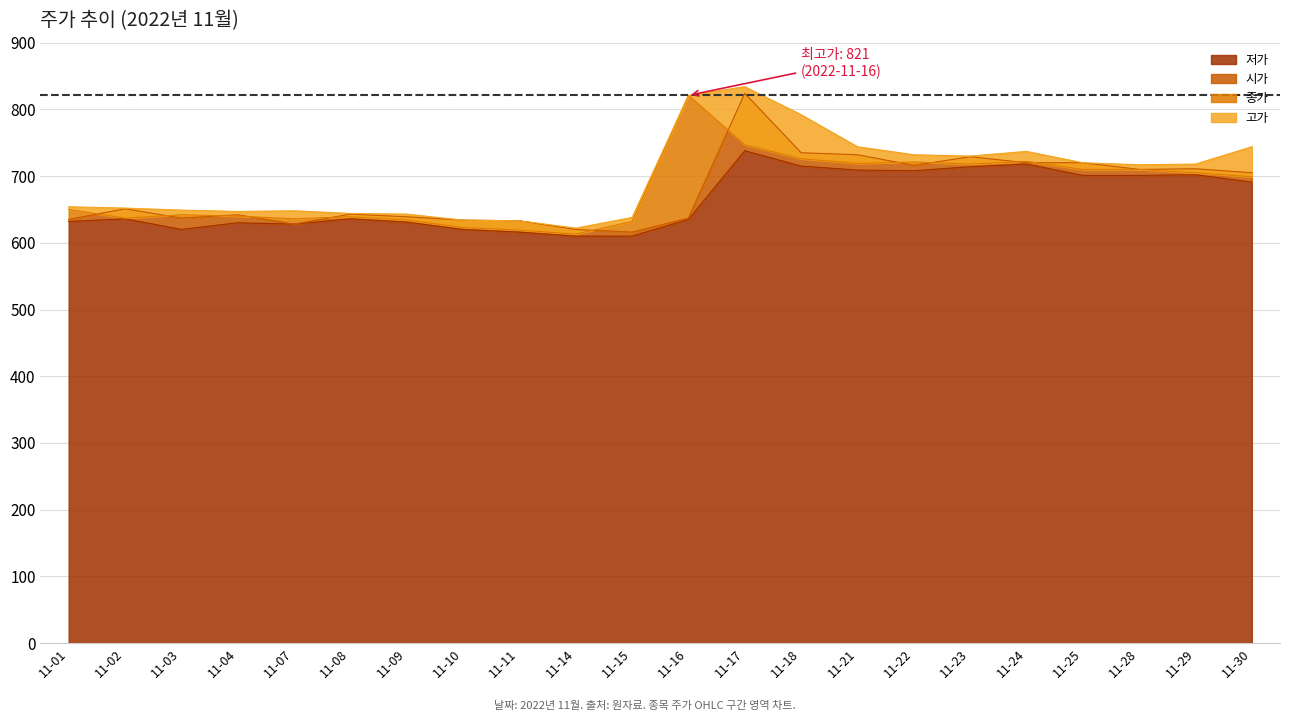

Reading left to right, transcribe all the data shown in this chart.

고가: 654	652	649	647	648	644	643	634	633	622	638	821	834	792	744	732	730	737	720	717	718	744
종가: 650	637	642	640	636	639	634	623	619	613	632	821	747	726	719	721	718	722	710	710	705	699
시가: 635	651	637	642	628	643	639	634	633	620	616	637	824	735	732	716	729	720	720	710	711	705
저가: 632	636	620	630	628	636	631	620	616	610	610	635	738	715	709	708	714	718	701	701	702	691